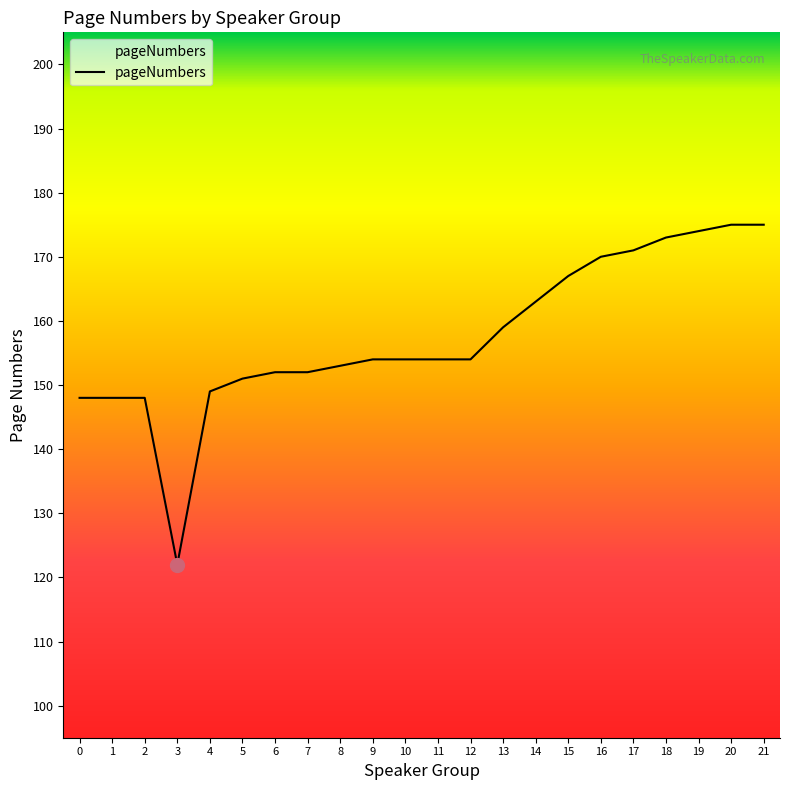

The value at 6 is 201. True or false?

False